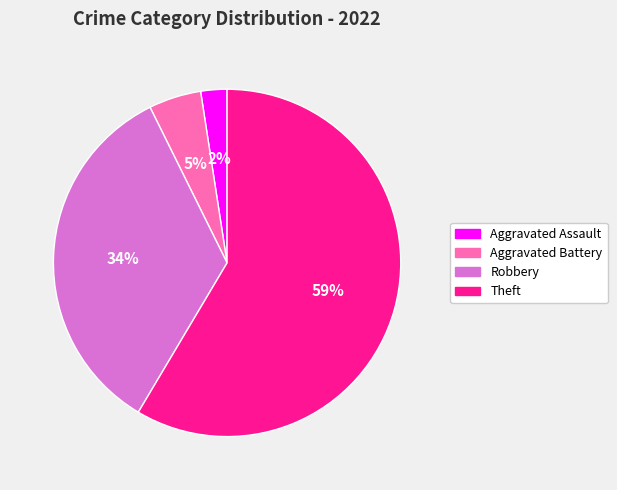

What percentage is the Robbery slice, to the nearest percent?

34%